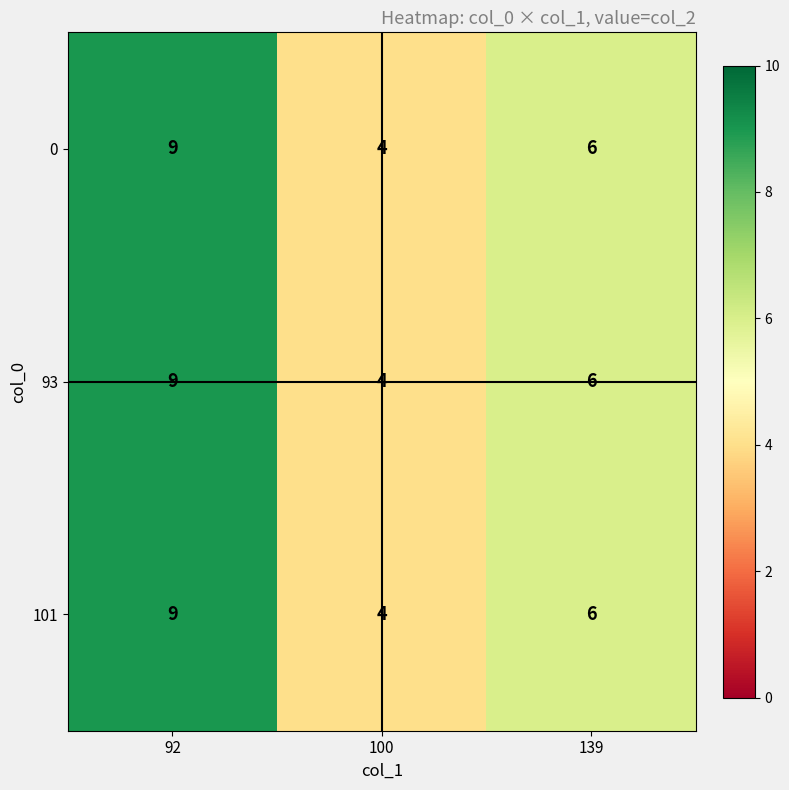

At which category does the chart reach its peak across all series?

92